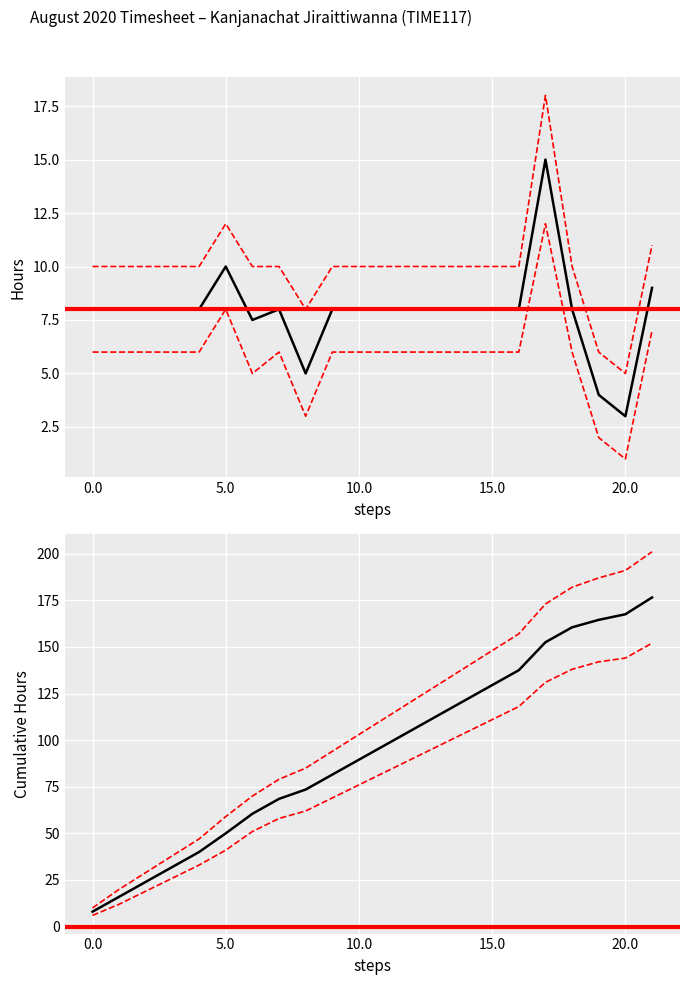

True or false: Hours and Lower intersect in this chart.

False